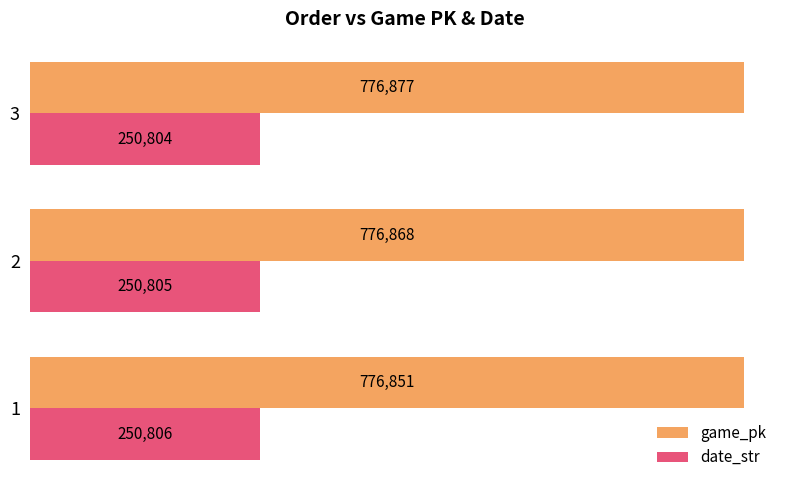

The value of date_str at 2 is 250805. True or false?

True